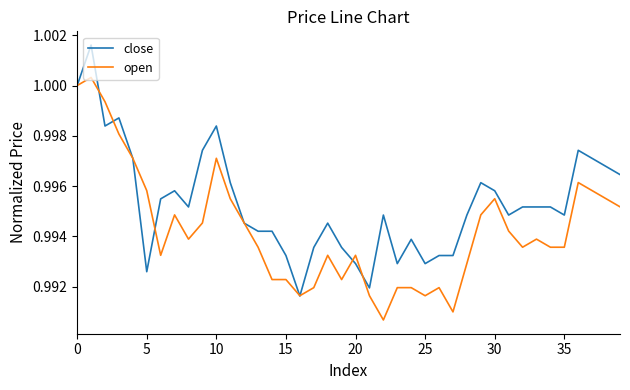

Which series has the largest total across all categories?

close